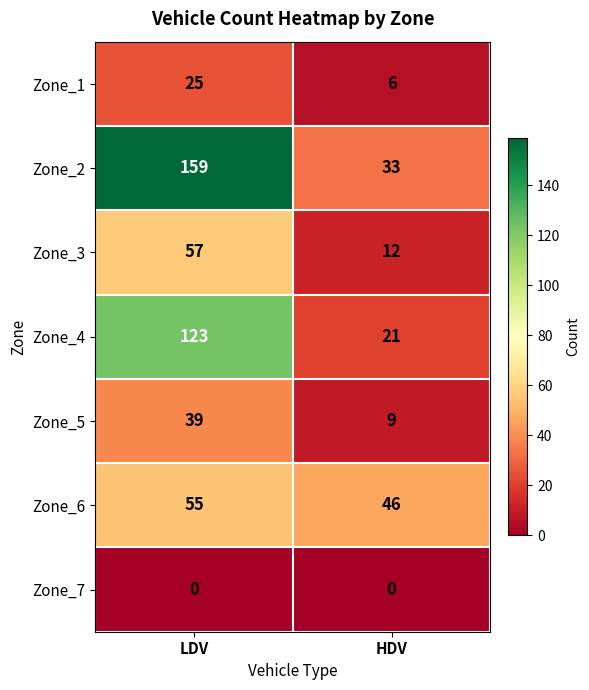

Which series has the largest range (max minus min)?

Zone_2